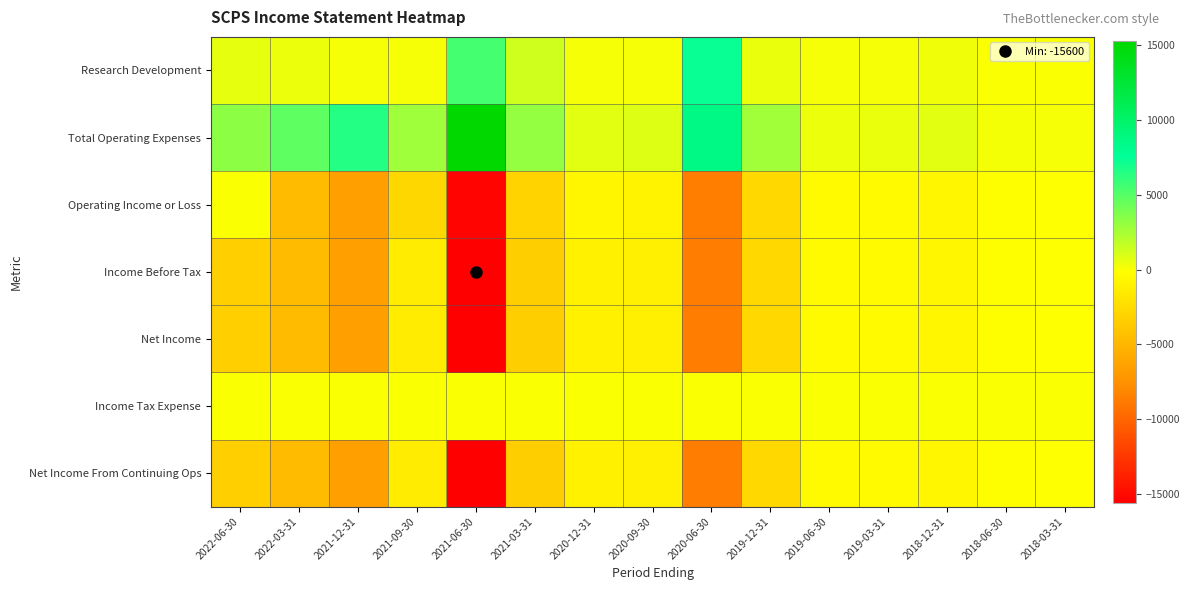

Reading left to right, extract all data points from this chart.

Research Development: 2022-06-30=600	2022-03-31=400	2021-12-31=100	2021-09-30=100	2021-06-30=5500	2021-03-31=1300	2020-12-31=100	2020-09-30=100	2020-06-30=7300	2019-12-31=500	2019-06-30=100	2019-03-31=100	2018-12-31=300	2018-06-30=0	2018-03-31=0
Total Operating Expenses: 2022-06-30=3300	2022-03-31=4700	2021-12-31=6500	2021-09-30=2800	2021-06-30=15300	2021-03-31=3100	2020-12-31=700	2020-09-30=900	2020-06-30=8600	2019-12-31=2700	2019-06-30=400	2019-03-31=500	2018-12-31=700	2018-06-30=200	2018-03-31=100
Operating Income or Loss: 2022-06-30=0	2022-03-31=-4700	2021-12-31=-6500	2021-09-30=-2800	2021-06-30=-15300	2021-03-31=-3100	2020-12-31=-700	2020-09-30=-900	2020-06-30=-8600	2019-12-31=-2700	2019-06-30=-400	2019-03-31=-500	2018-12-31=-700	2018-06-30=-200	2018-03-31=-100
Income Before Tax: 2022-06-30=-3300	2022-03-31=-4700	2021-12-31=-6500	2021-09-30=-1400	2021-06-30=-15600	2021-03-31=-3400	2020-12-31=-1100	2020-09-30=-1200	2020-06-30=-8700	2019-12-31=-2700	2019-06-30=-400	2019-03-31=-500	2018-12-31=-700	2018-06-30=-200	2018-03-31=-100
Net Income: 2022-06-30=-3300	2022-03-31=-4700	2021-12-31=-6500	2021-09-30=-1400	2021-06-30=-15600	2021-03-31=-3400	2020-12-31=-1100	2020-09-30=-1200	2020-06-30=-8700	2019-12-31=-2700	2019-06-30=-400	2019-03-31=-500	2018-12-31=-700	2018-06-30=-200	2018-03-31=-100
Income Tax Expense: 2022-06-30=0	2022-03-31=0	2021-12-31=0	2021-09-30=0	2021-06-30=0	2021-03-31=0	2020-12-31=0	2020-09-30=0	2020-06-30=0	2019-12-31=0	2019-06-30=0	2019-03-31=0	2018-12-31=0	2018-06-30=0	2018-03-31=0
Net Income From Continuing Ops: 2022-06-30=-3300	2022-03-31=-4700	2021-12-31=-6500	2021-09-30=-1400	2021-06-30=-15600	2021-03-31=-3400	2020-12-31=-1100	2020-09-30=-1200	2020-06-30=-8700	2019-12-31=-2700	2019-06-30=-400	2019-03-31=-500	2018-12-31=-700	2018-06-30=-200	2018-03-31=-100